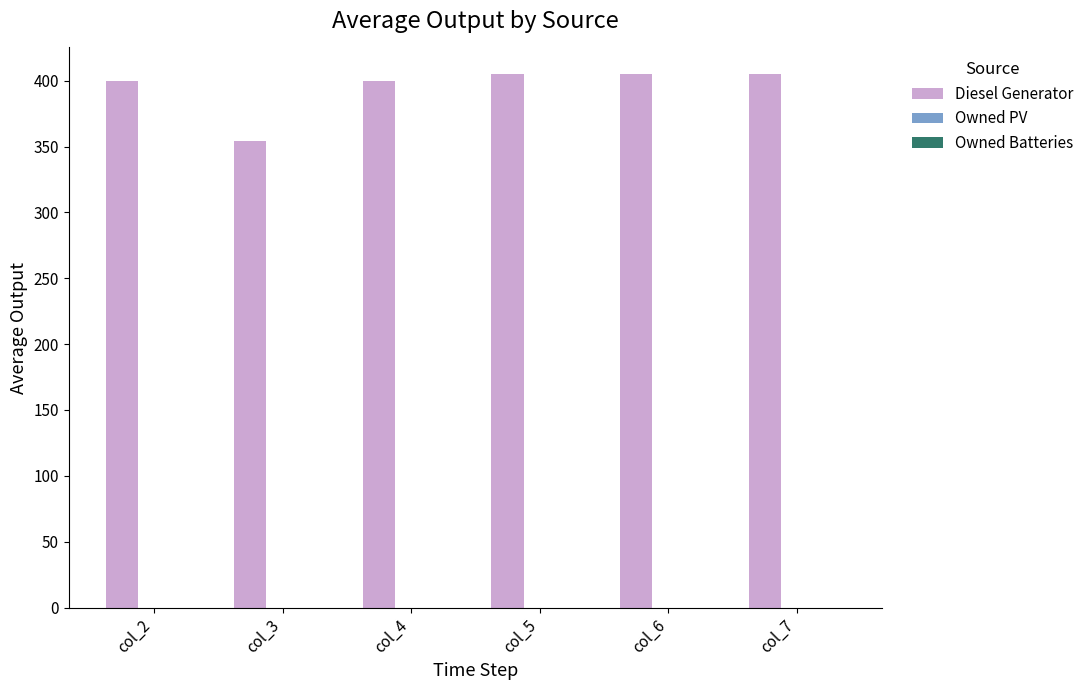

Reading right to left, extract all data points from this chart.

col_7=405	col_6=405	col_5=405	col_4=400	col_3=354	col_2=400